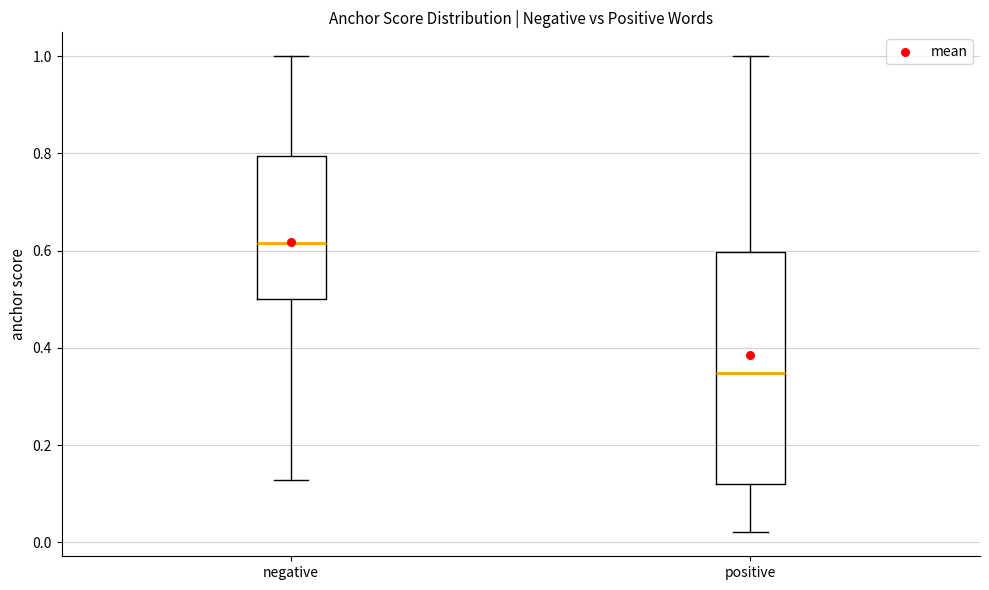

Reading left to right, transcribe this box plot: for each box, give where its median line is, the range the box spans, and where its two whiskers end, as read against the y-axis. The values are not printed on the chart, so give them approximately, as read against the axis.

negative: median 0.62, box 0.50 to 0.80, whiskers 0.12 to 1.00
positive: median 0.34, box 0.12 to 0.60, whiskers 0.02 to 1.00